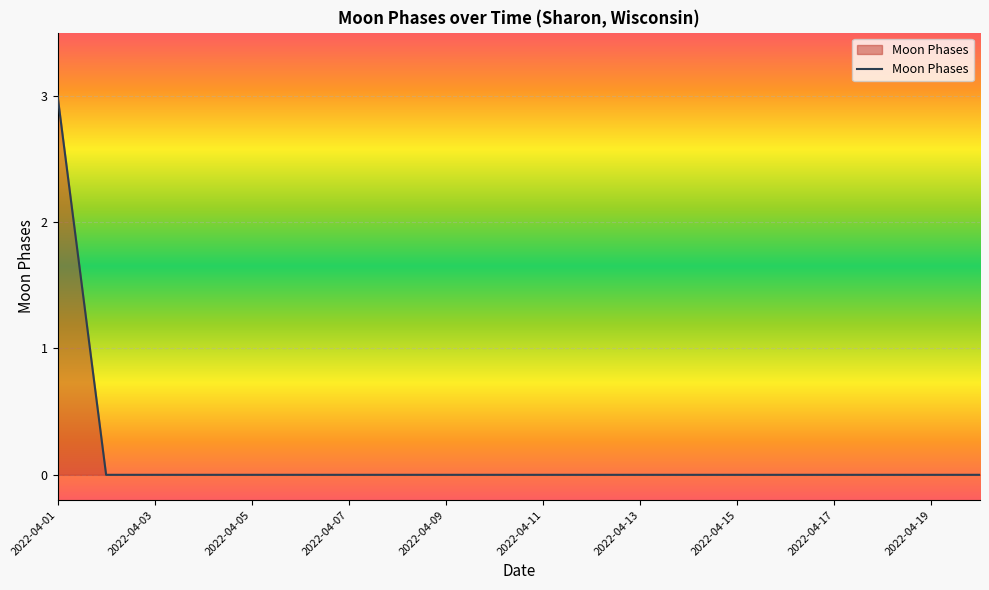

Reading right to left, list all the values displayed in this chart.

0	0	0	0	0	0	0	0	0	0	0	0	0	0	0	0	0	0	0	3